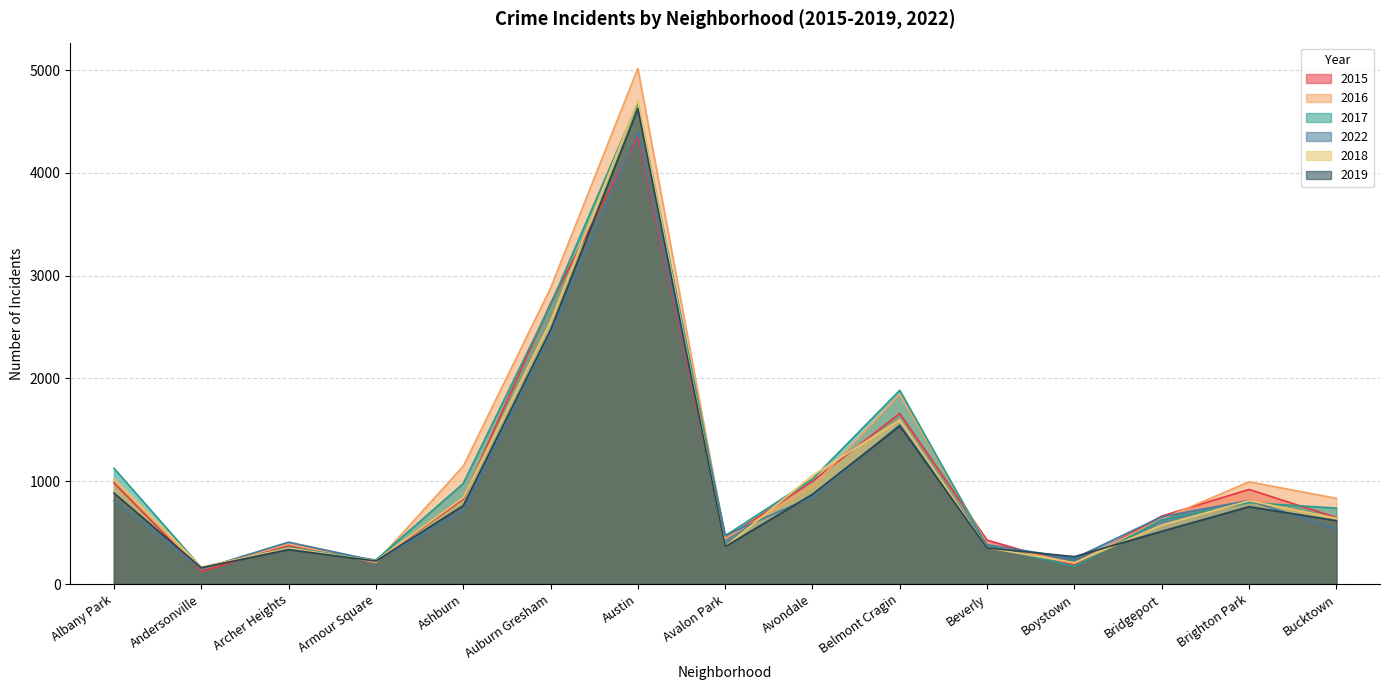

True or false: 2016 has a value of 388 at Archer Heights.

True